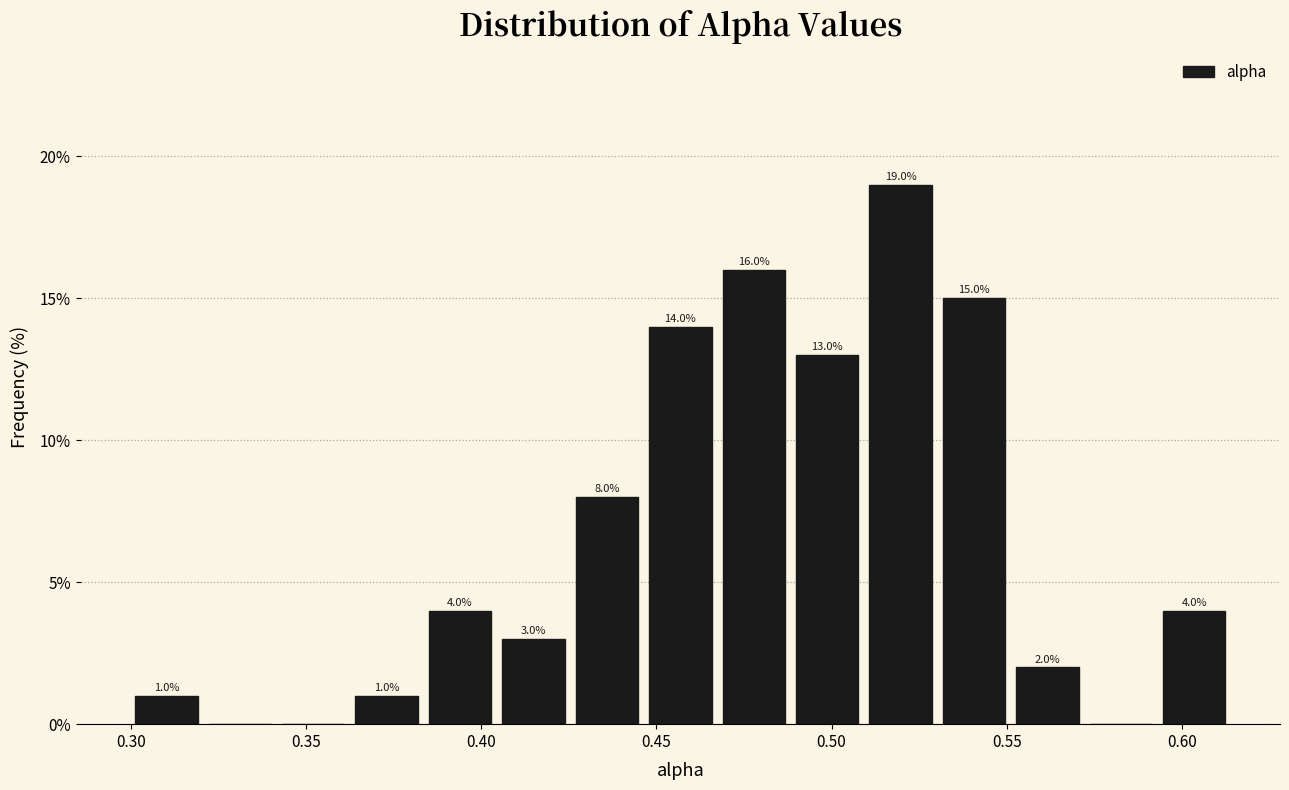

Which range on the x-axis has the tallest bar?

0.510 to 0.530